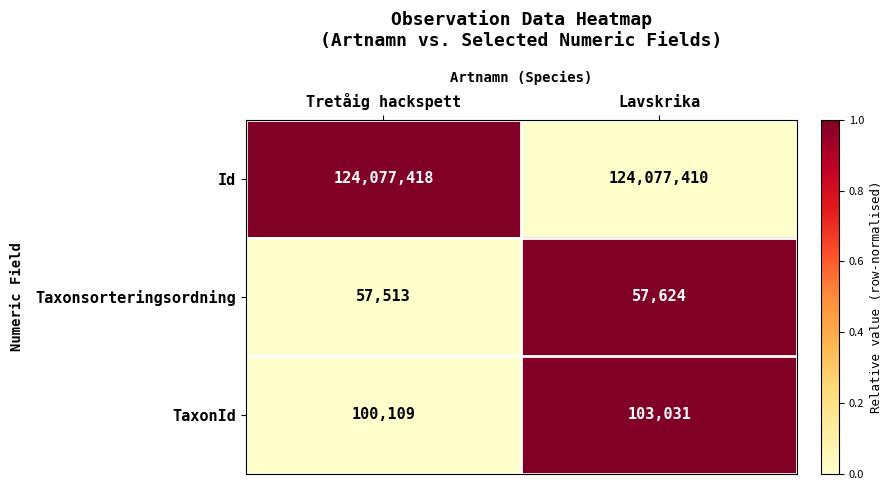

Is it true that Taxonsorteringsordning equals 24380 at Tretåig hackspett?

False